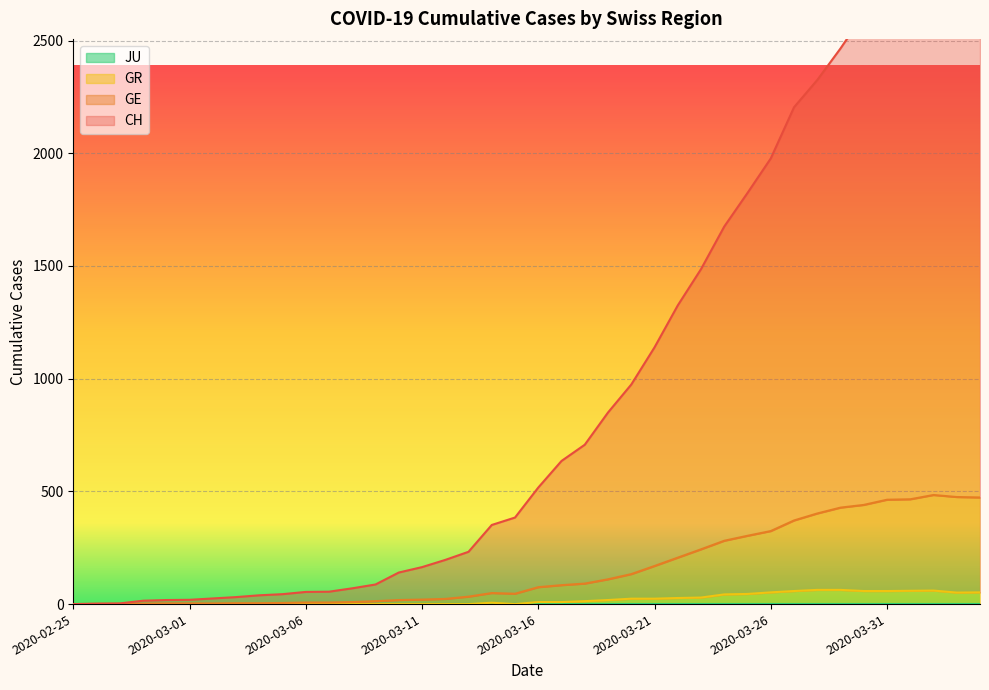

Read the CH value at 2020-03-25, to the nearest 50.

1800